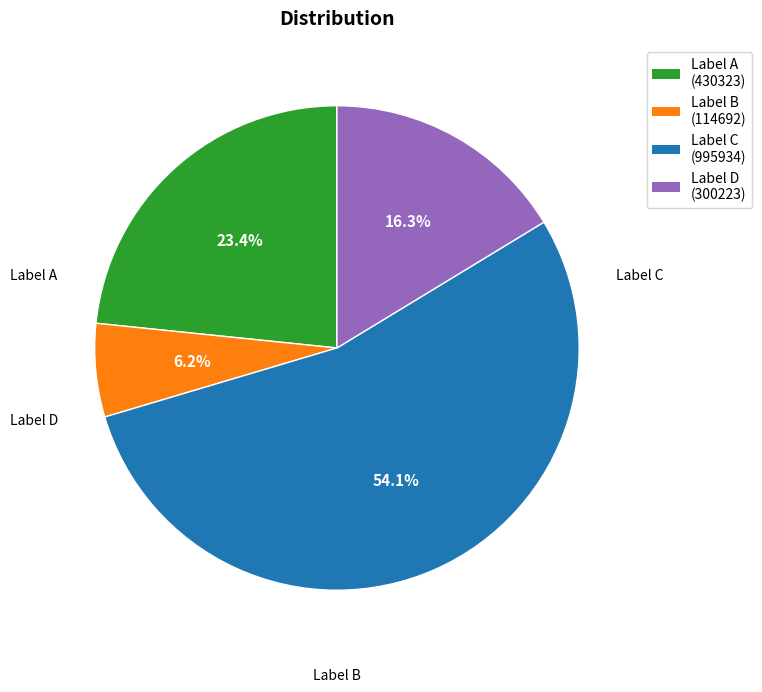

Between Label D (300223) and Label A (430323), which is larger?

Label A (430323)